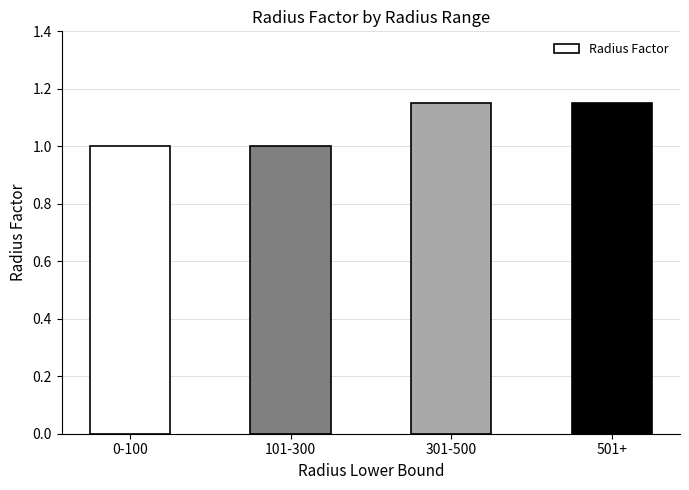

What position from the right is 301-500?

2